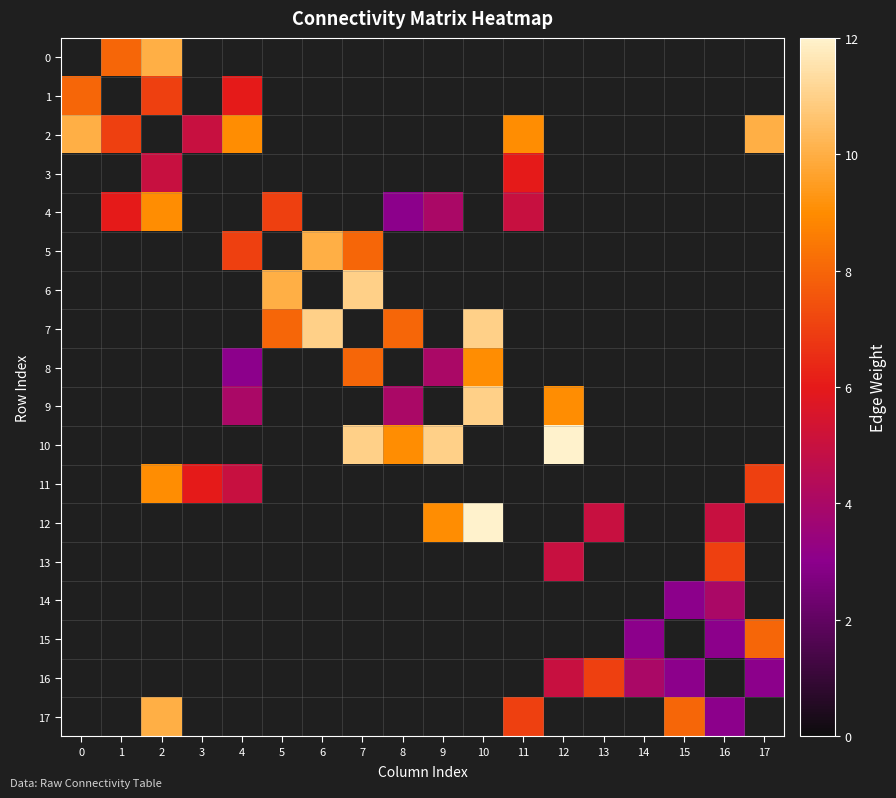

Rank the series by their maximum value, from lowest to highest.

14, 3, 13, 16, 1, 15, 4, 8, 11, 0, 2, 5, 17, 6, 7, 9, 10, 12